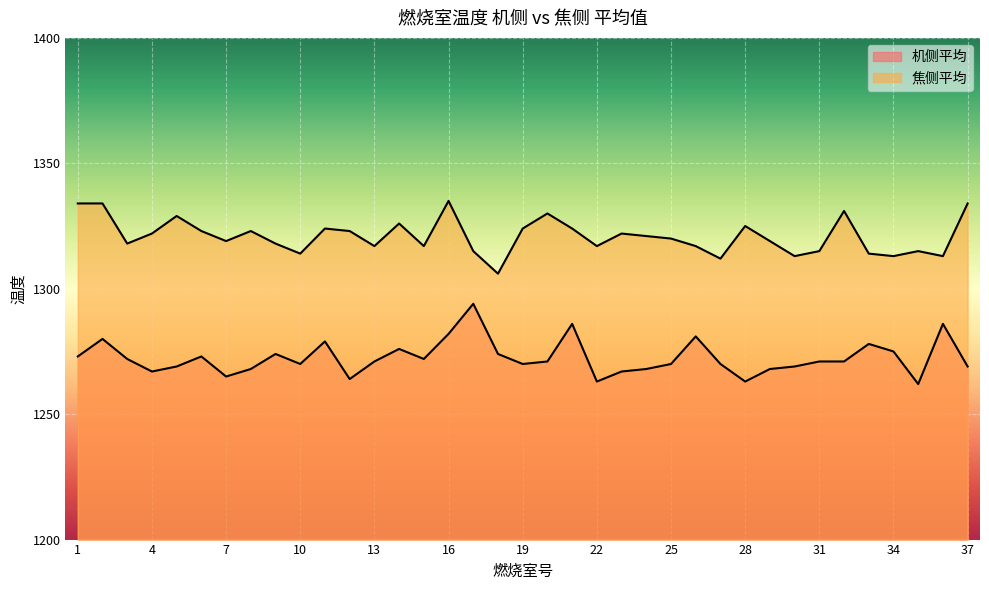

Where does the 机侧平均 series first go above 1271?

1